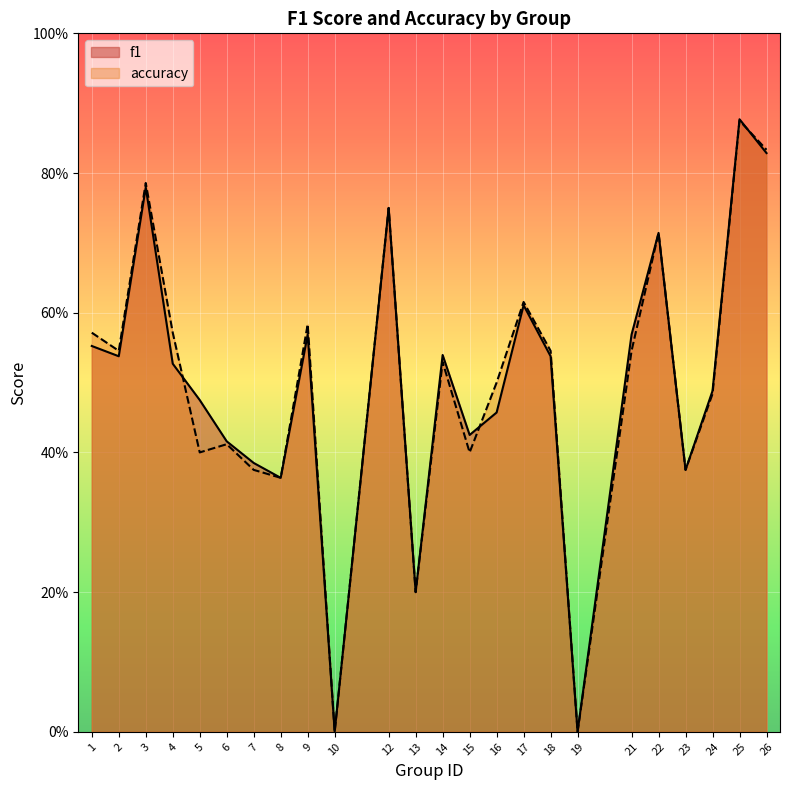

What is the value of the f1 point at the 21st from the left?

0.4